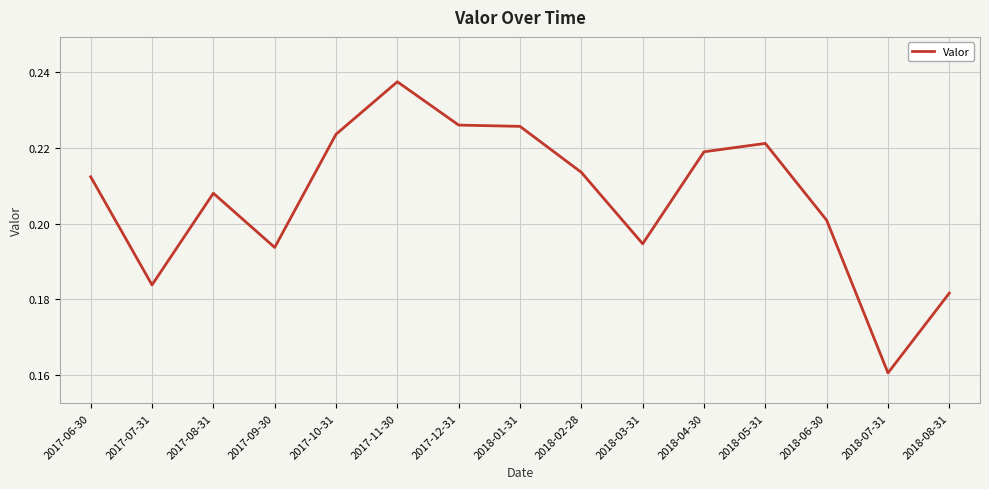

Is it true that the value at 2017-10-31 is 0.2?

True